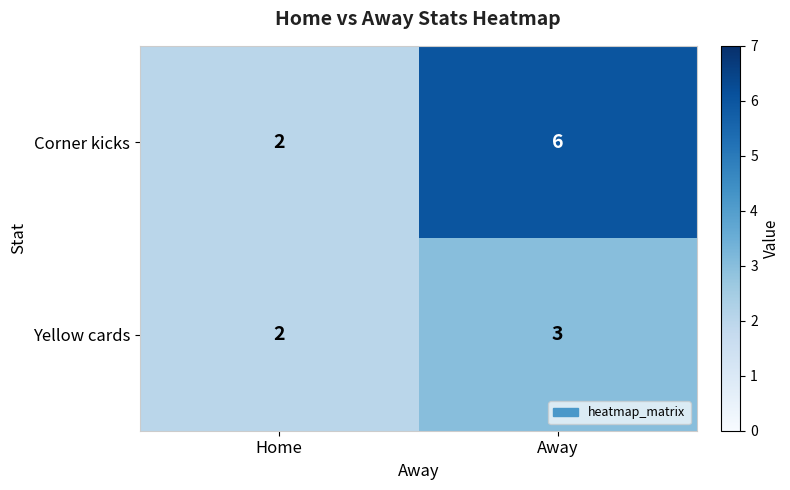

Which label corresponds to the smallest value in the chart?

Home